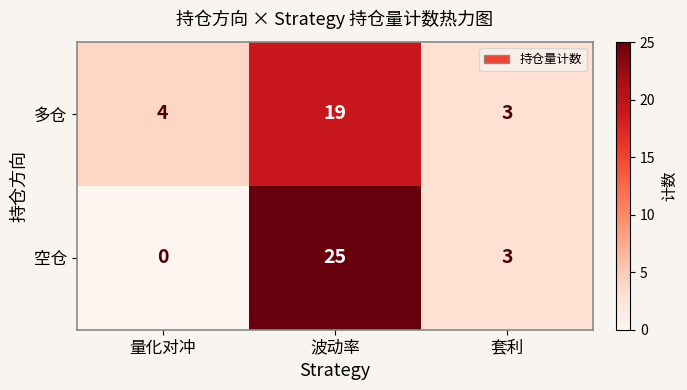

Reading right to left, what are all the values shown in this chart?

多仓: 3	19	4
空仓: 3	25	0